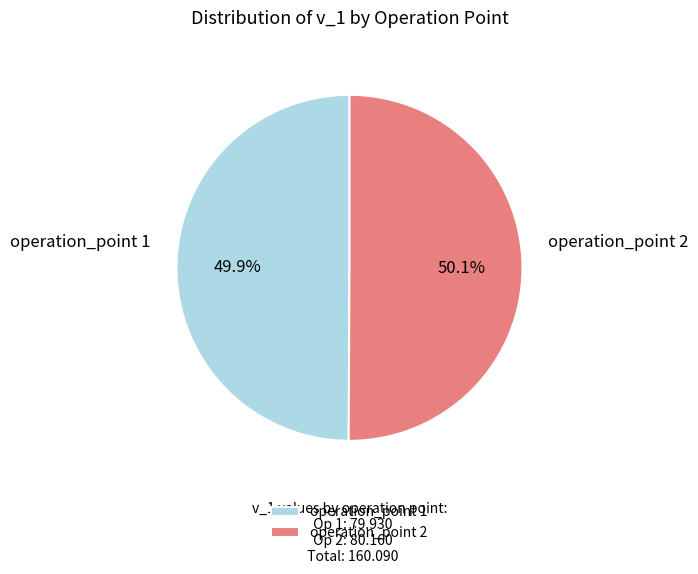

True or false: operation_point 2 accounts for 50% of the total.

True